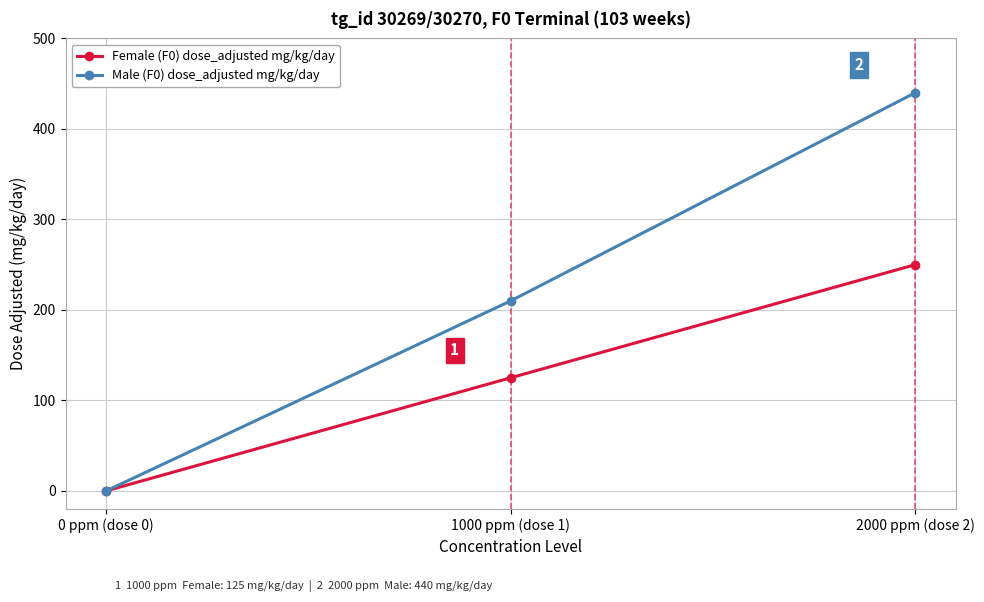

True or false: Male (F0) dose_adjusted mg/kg/day has a value of 305 at 2000 ppm (dose 2).

False